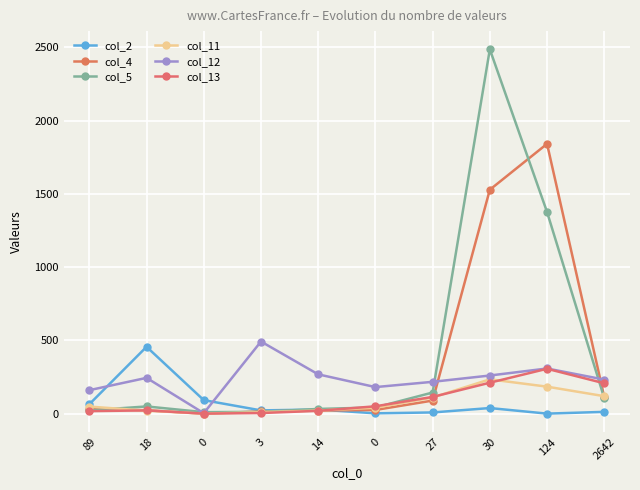

At how many categories does at least one series exceed 1651?

2